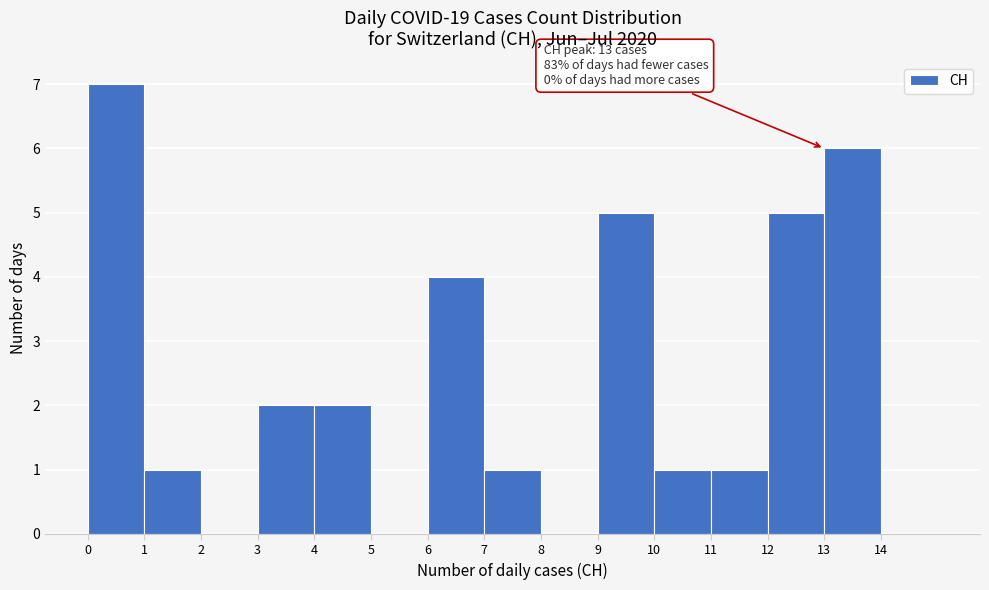

Over which range of the x-axis is the bar tallest?

0 to 1